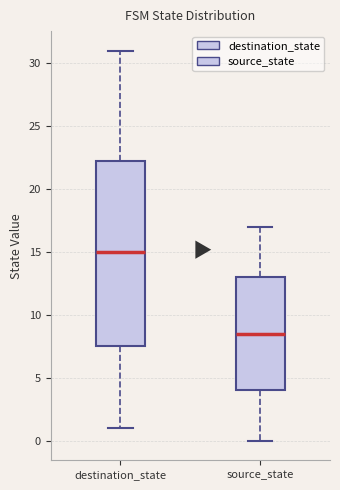

Where is the lower edge of the box for destination_state on the y-axis? The values are not printed on the chart, so give them approximately, as read against the axis.

7.5